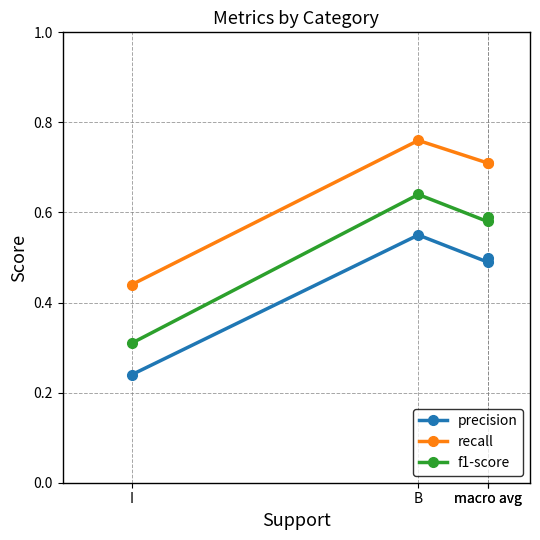

Where is f1-score nearest to the value 0?

I